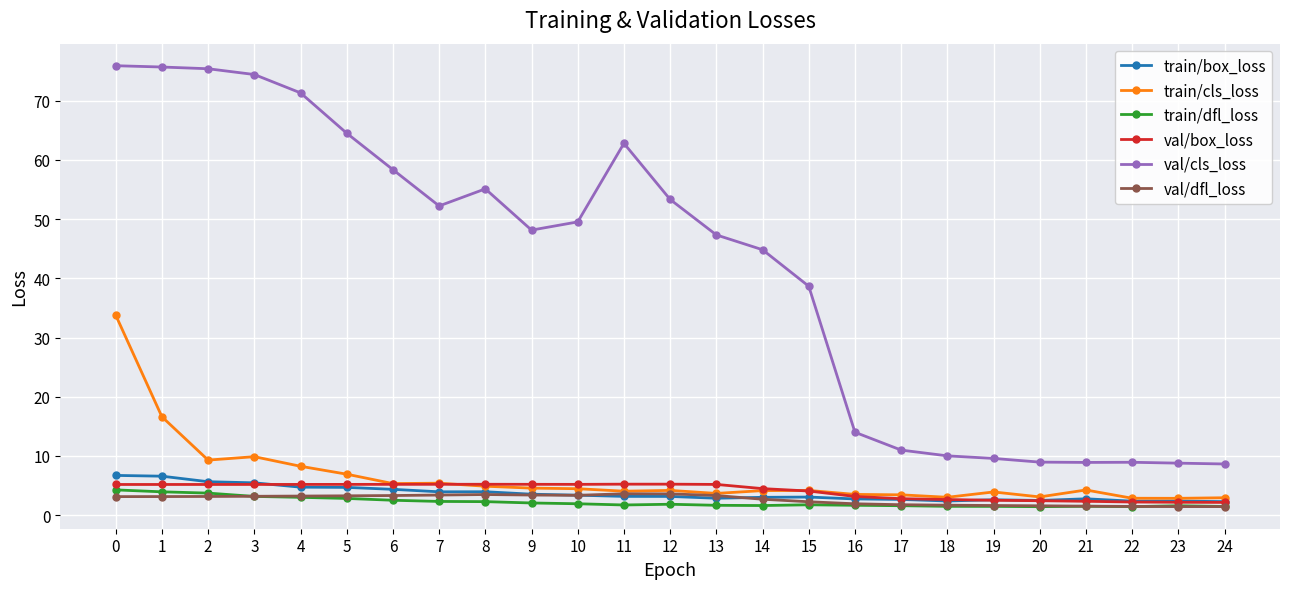

What is the difference between the maximum and minimum values in the train/box_loss series?

4.4